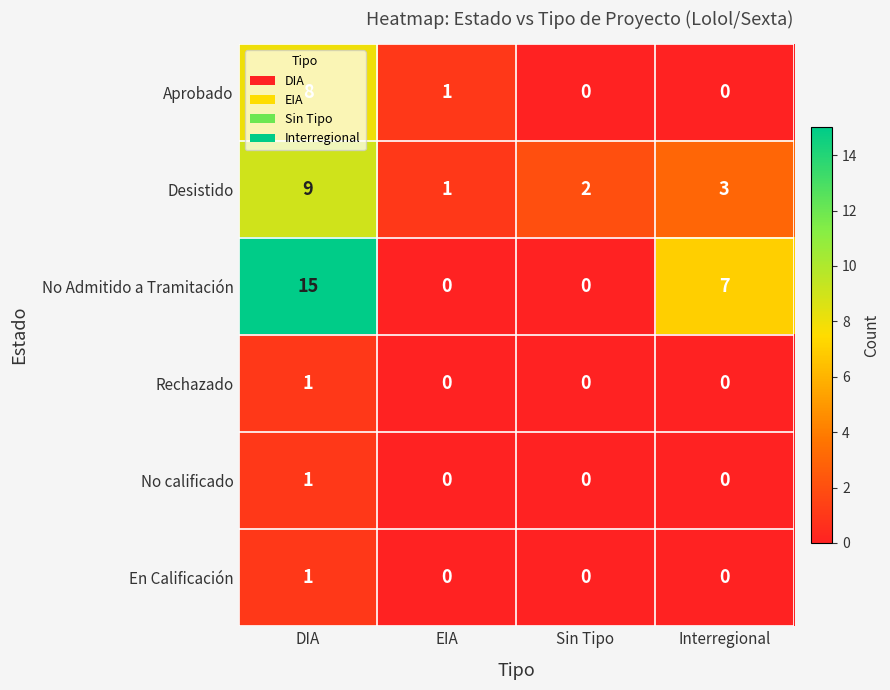

The Aprobado series shows 0 at EIA. True or false?

False